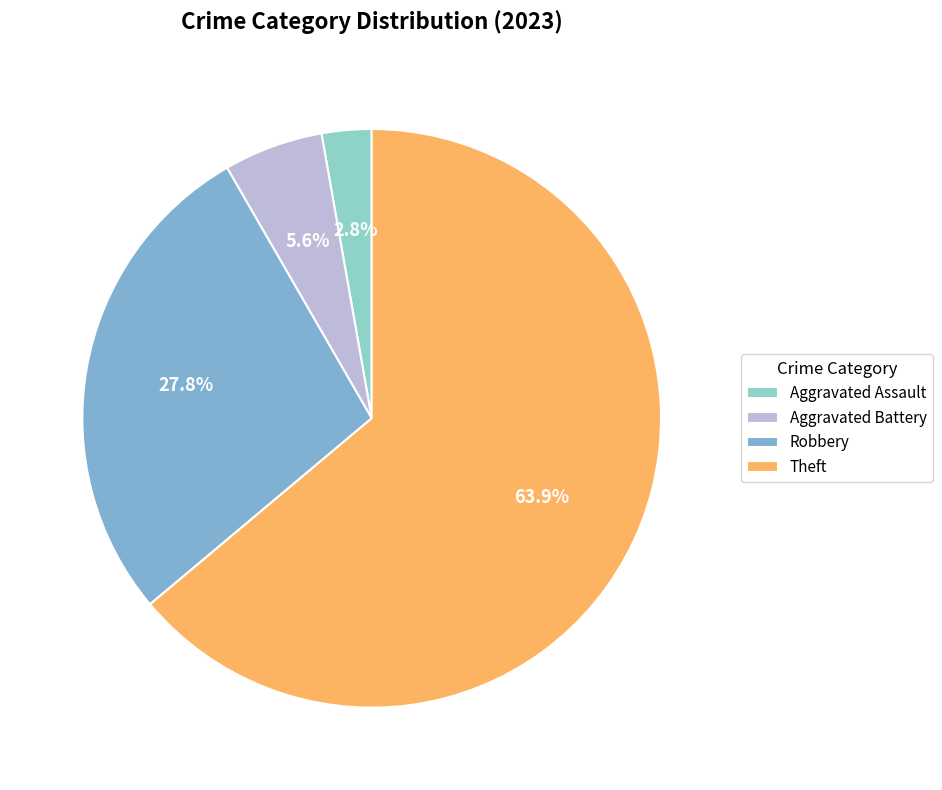

Which slice represents more than half of the pie?

Theft